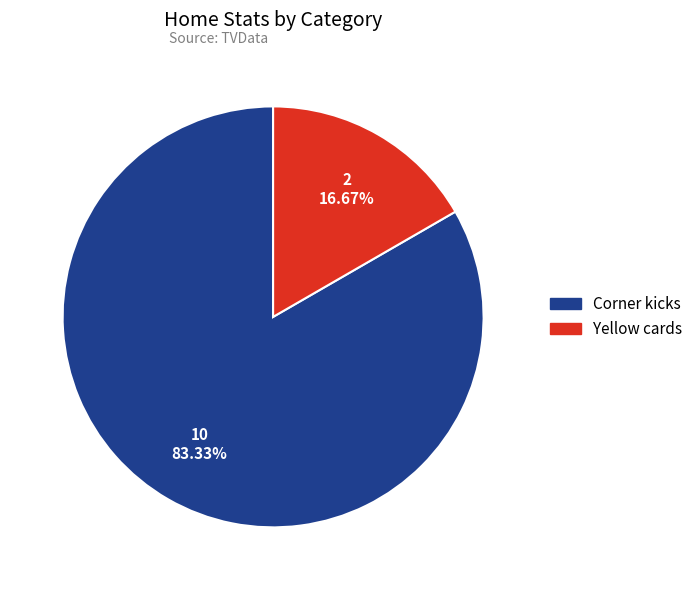

Approximately how many times larger is the value at Yellow cards compared to Corner kicks?

0.2